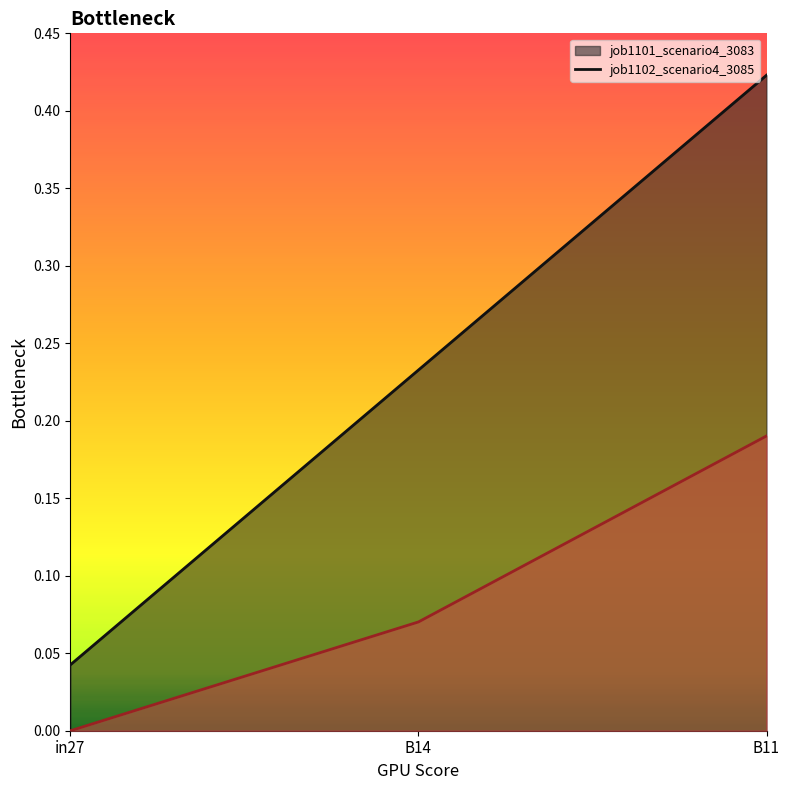

What is the total value across all series at B11?

0.6